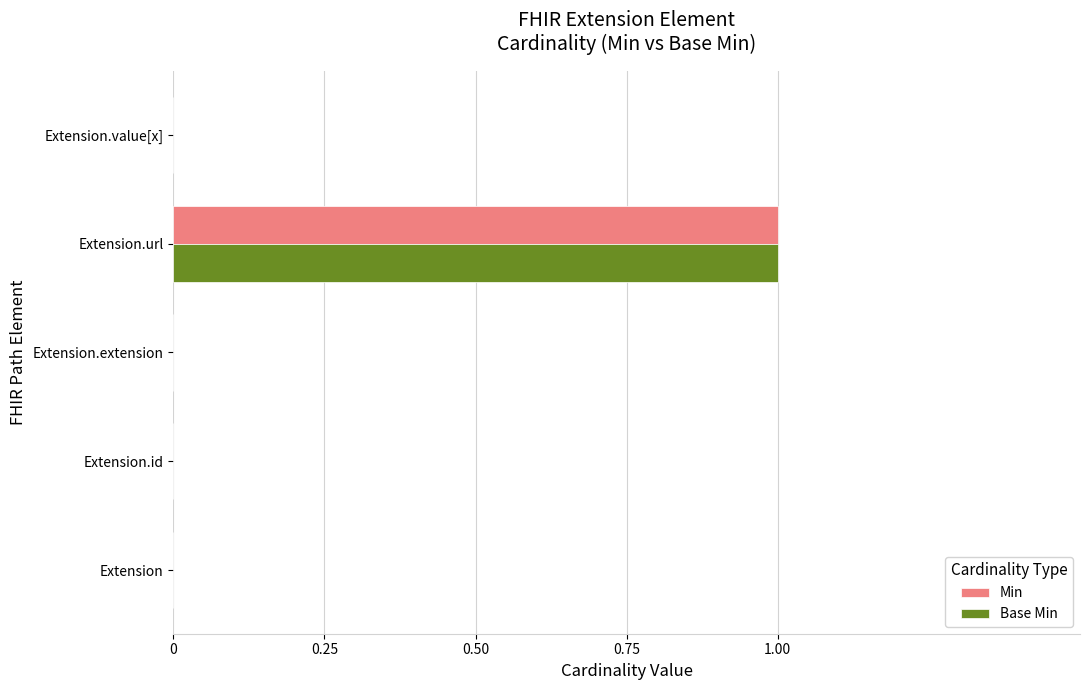

True or false: Base Min has a value of 1 at Extension.url.

True